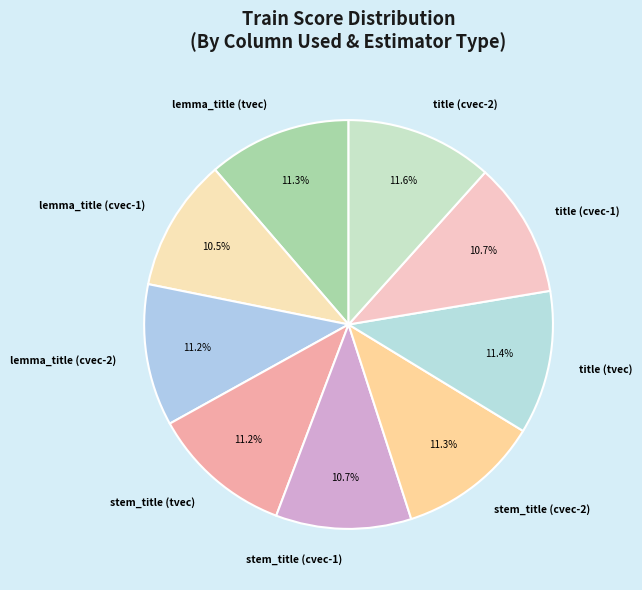

How much of the chart is everything except stem_title (cvec-2)?

88.7%